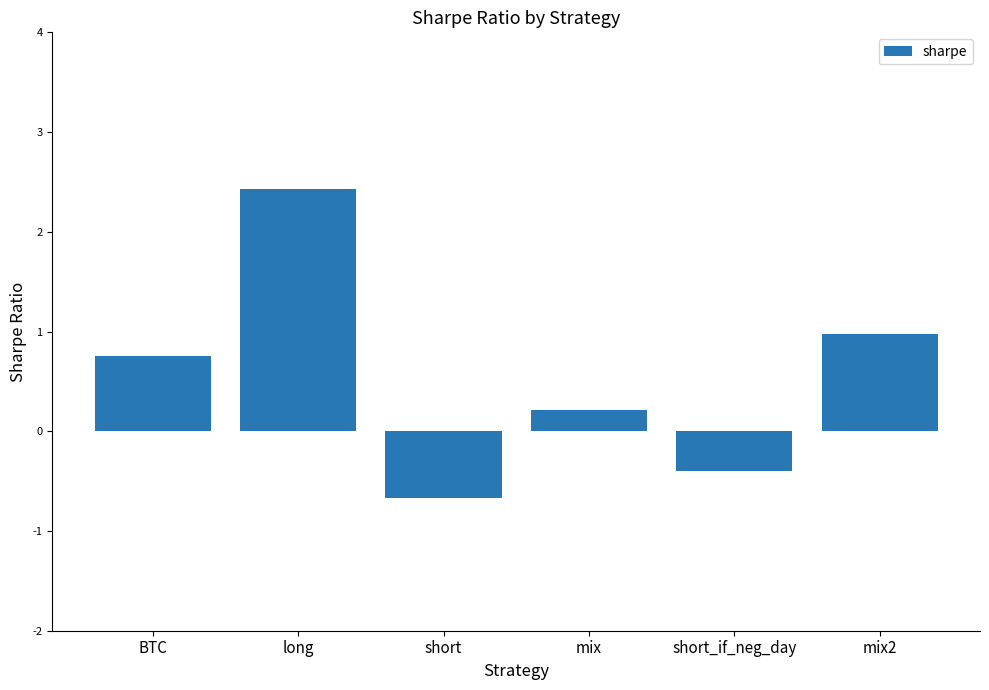

The value at short_if_neg_day is -0.4. True or false?

True